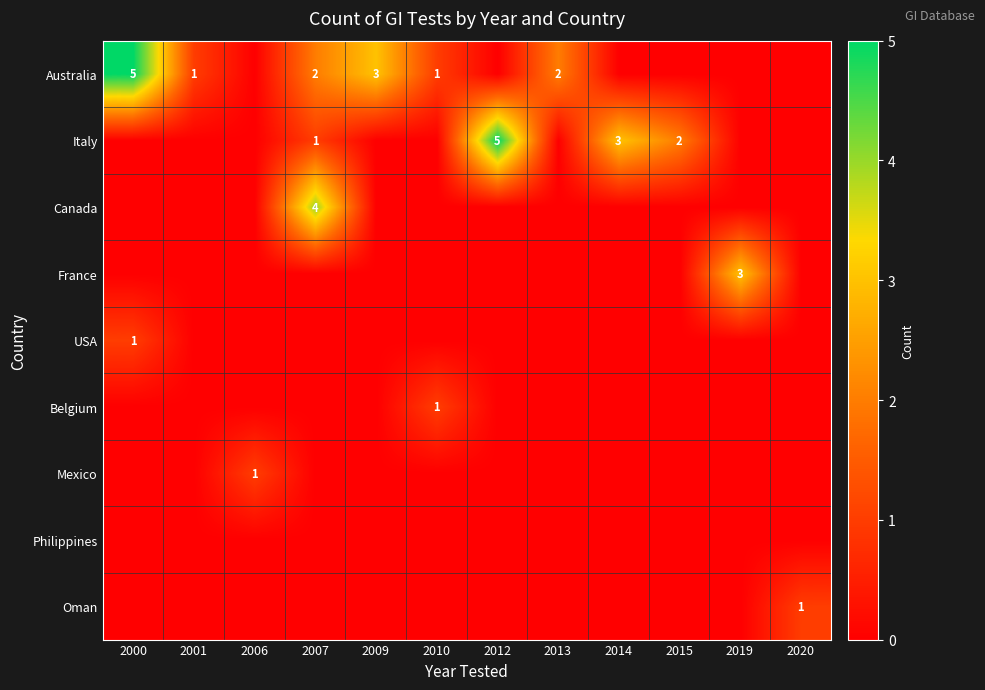

The Italy series shows 2 at 2015. True or false?

True